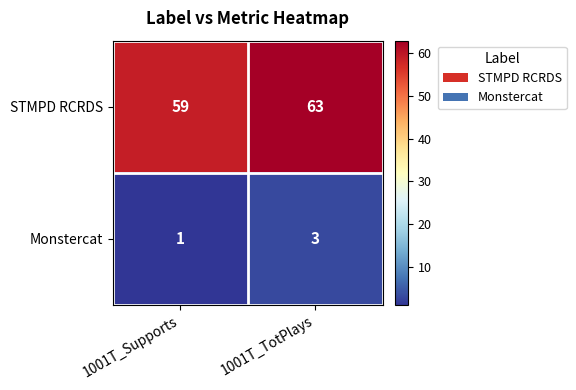

Which category has the lowest value in the Monstercat series?

1001T_Supports